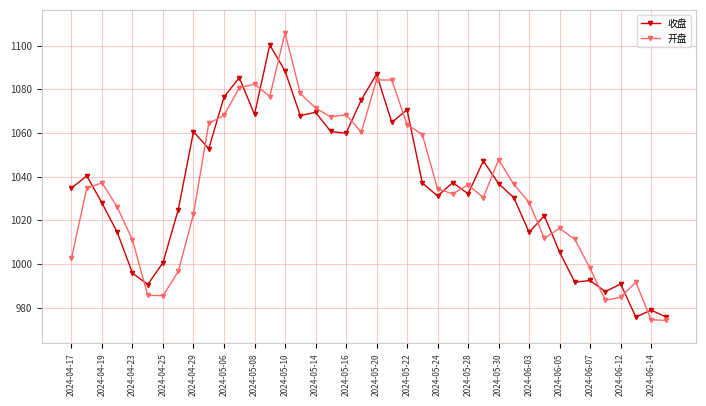

What is the value of the 收盘 point at the 24th from the left?

1037.1